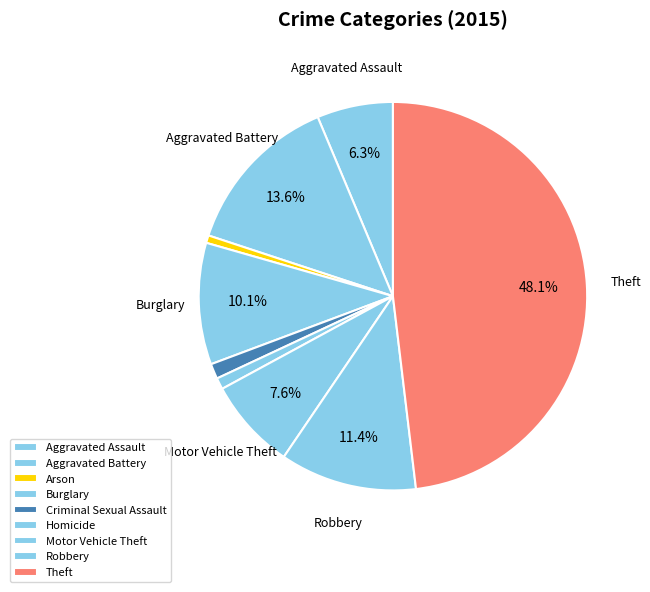

How many slices are in this pie chart?

9